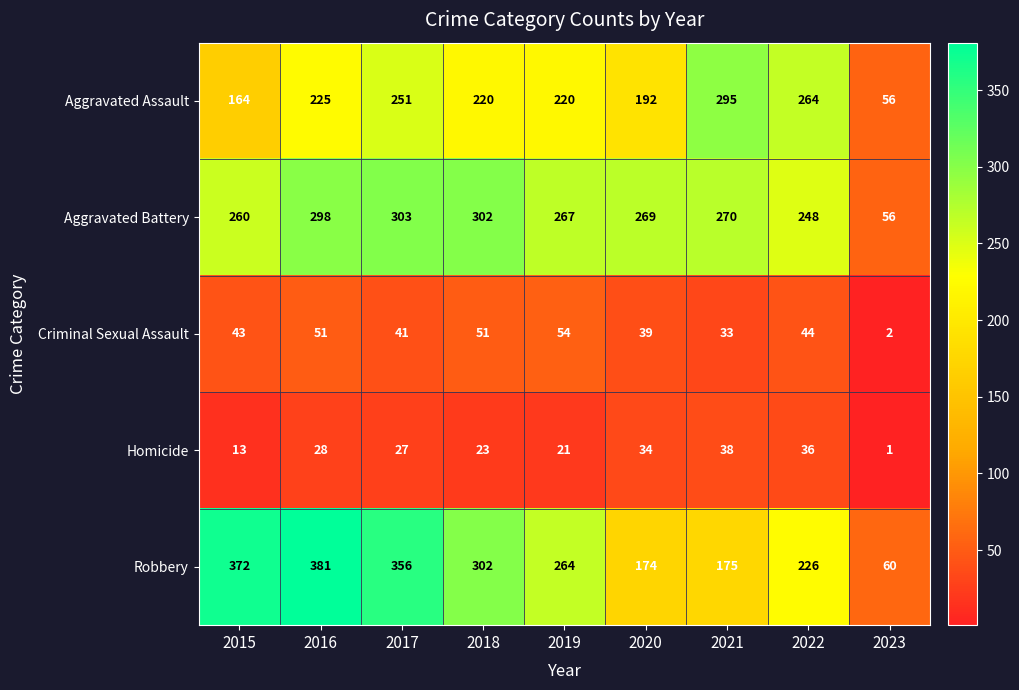

At how many categories does at least one series exceed 308?

3